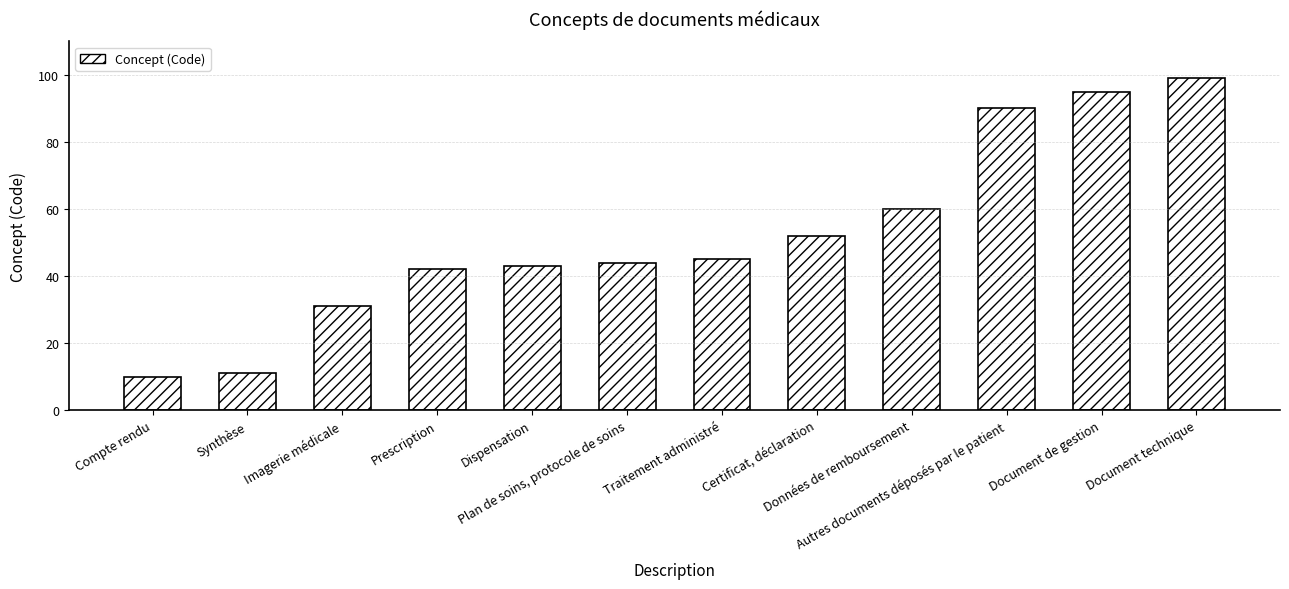

True or false: the data shows 63 at Prescription.

False